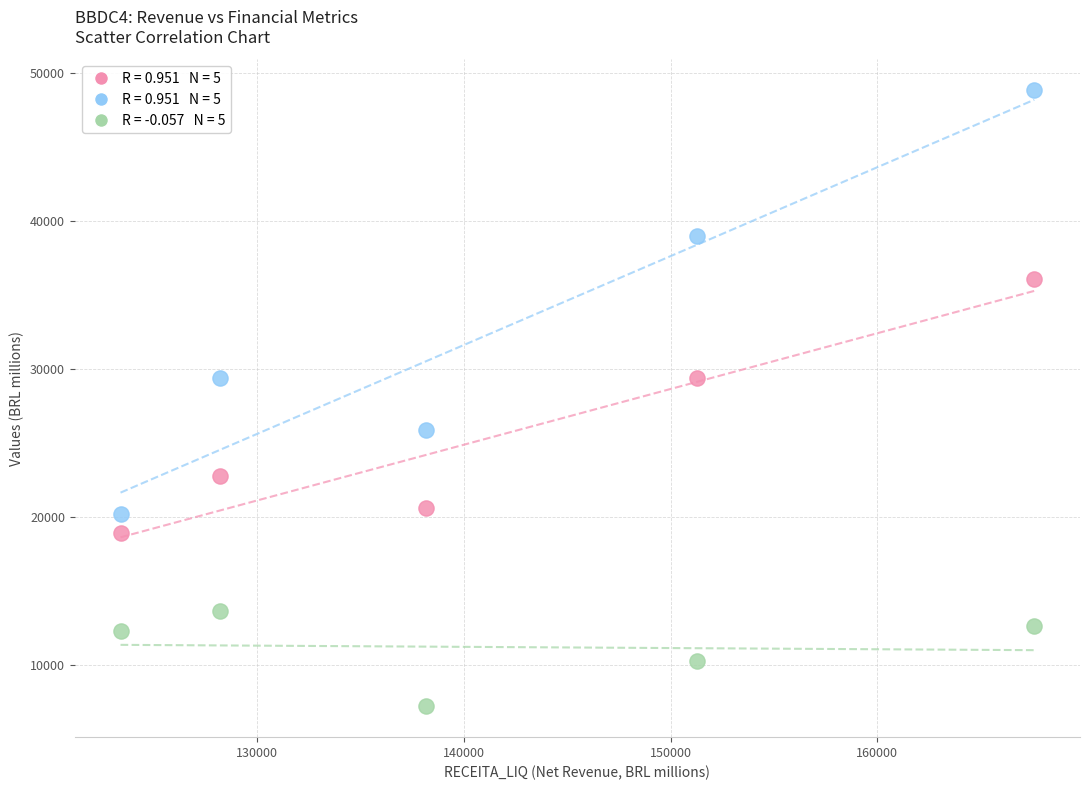

Across all data points, what is the range of Y values (max minus min)?

41663.6